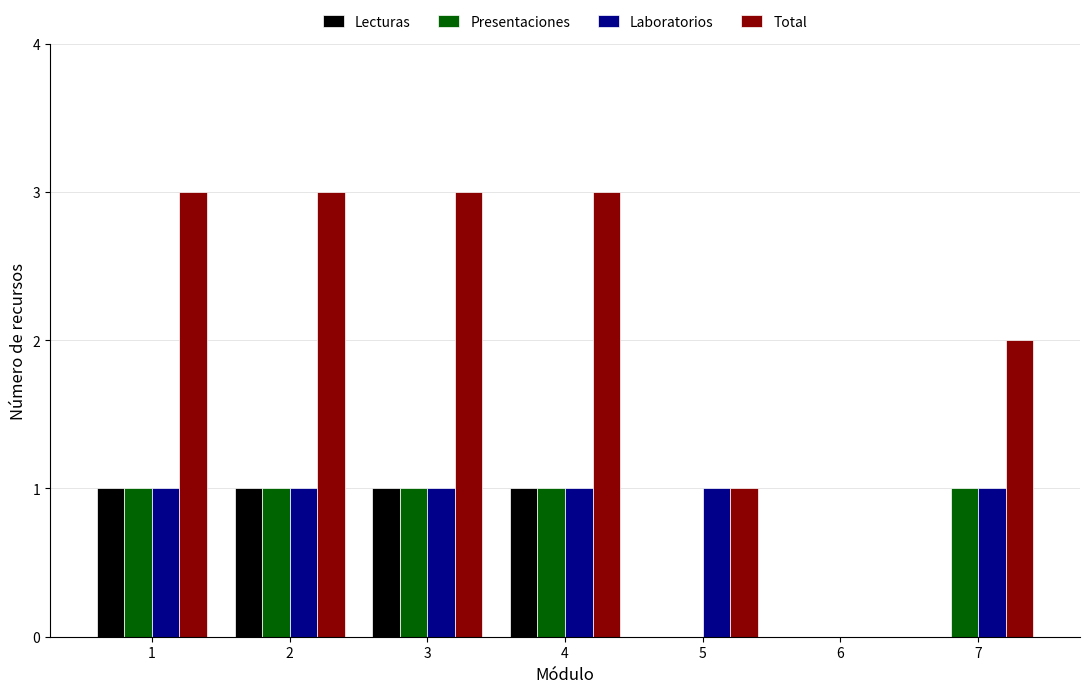

What is the sum of all Total values?

15